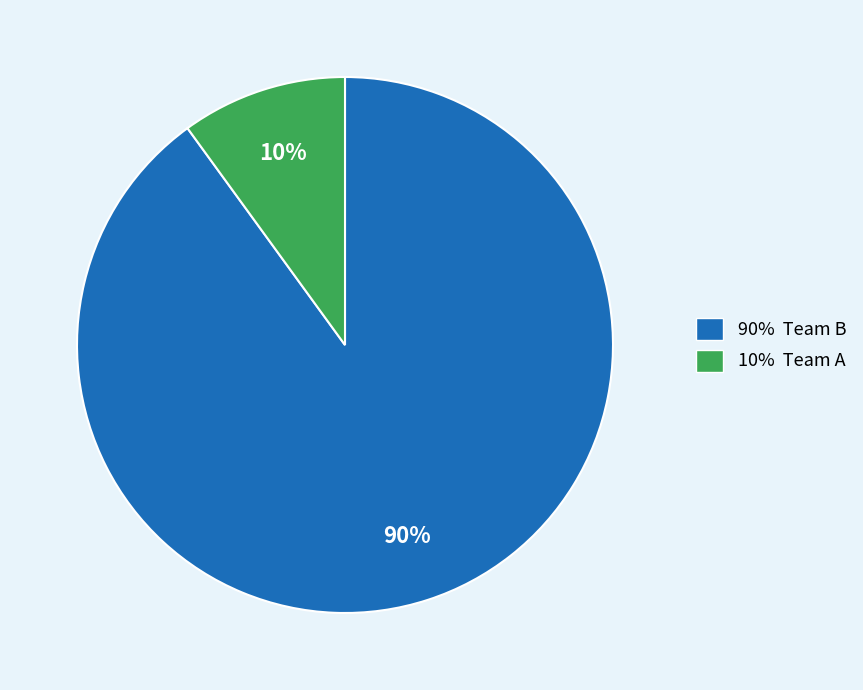

To the nearest percent, what is the average slice percentage?

50%